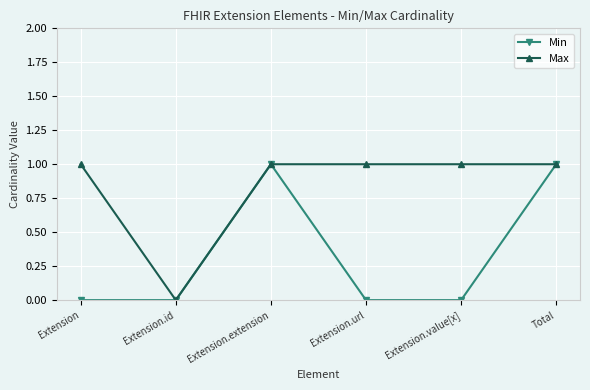

Count the number of data series in this chart.

2